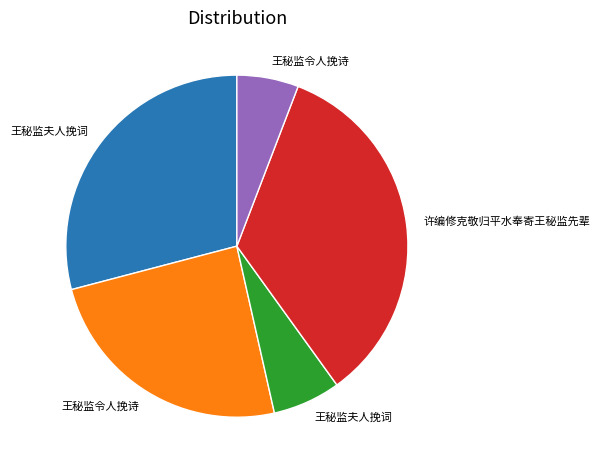

Does any single category account for the majority?

No